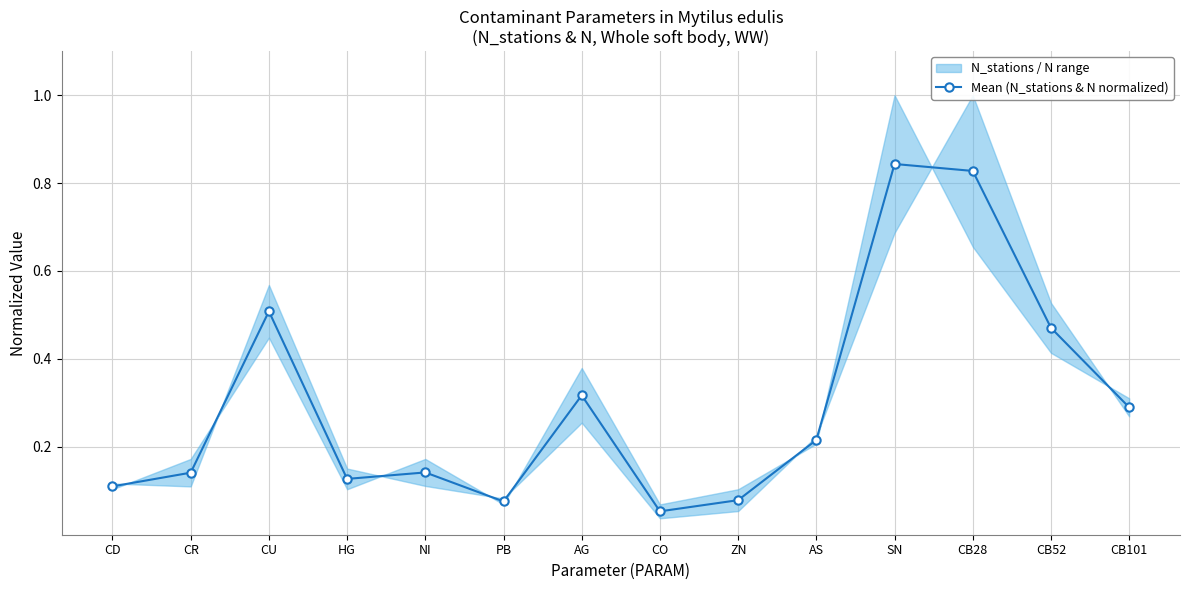

How many points are higher than both their immediate neighbors (excluding endpoints)?

4